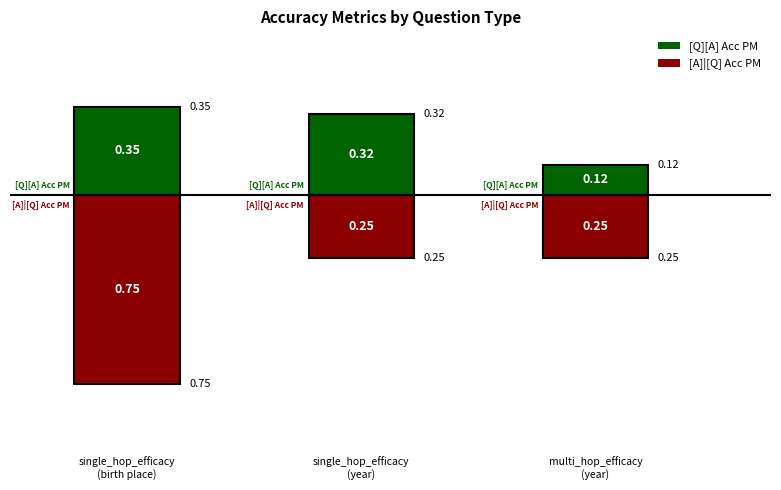

What is the label of the 3rd bar from the right?

single_hop_efficacy
(birth place)